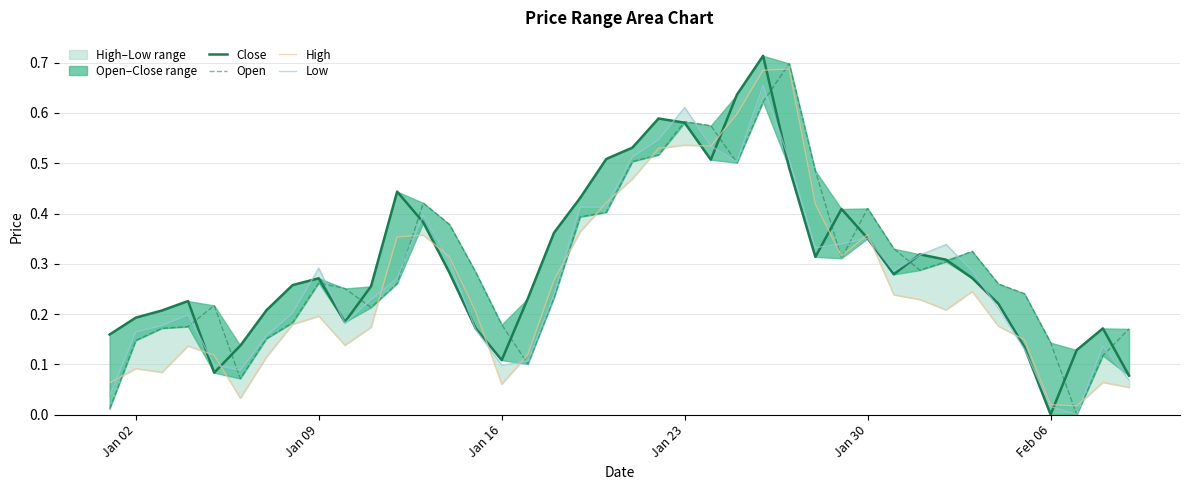

Reading left to right, transcribe all the data shown in this chart.

Close: 0.2	0.2	0.2	0.2	0.1	0.1	0.2	0.3	0.3	0.2	0.3	0.4	0.4	0.3	0.2	0.1	0.2	0.4	0.4	0.5	0.5	0.6	0.6	0.5	0.6	0.7	0.5	0.3	0.4	0.4	0.3	0.3	0.3	0.3	0.2	0.1	0.0	0.1	0.2	0.1
Open: 0.0	0.1	0.2	0.2	0.2	0.1	0.2	0.2	0.3	0.3	0.2	0.3	0.4	0.4	0.3	0.2	0.1	0.2	0.4	0.4	0.5	0.5	0.6	0.6	0.5	0.6	0.7	0.5	0.3	0.4	0.3	0.3	0.3	0.3	0.3	0.2	0.1	0.0	0.1	0.2
High: 0.1	0.1	0.1	0.1	0.1	0.0	0.1	0.2	0.2	0.1	0.2	0.4	0.4	0.3	0.2	0.1	0.1	0.3	0.4	0.4	0.5	0.5	0.5	0.5	0.6	0.7	0.7	0.4	0.3	0.4	0.2	0.2	0.2	0.2	0.2	0.1	0.0	0.0	0.1	0.1
Low: 0.0	0.2	0.2	0.2	0.1	0.1	0.2	0.2	0.3	0.2	0.2	0.3	0.4	0.3	0.2	0.1	0.1	0.2	0.4	0.4	0.5	0.5	0.6	0.5	0.5	0.7	0.5	0.3	0.3	0.4	0.3	0.3	0.3	0.3	0.2	0.1	0.0	0.0	0.1	0.1